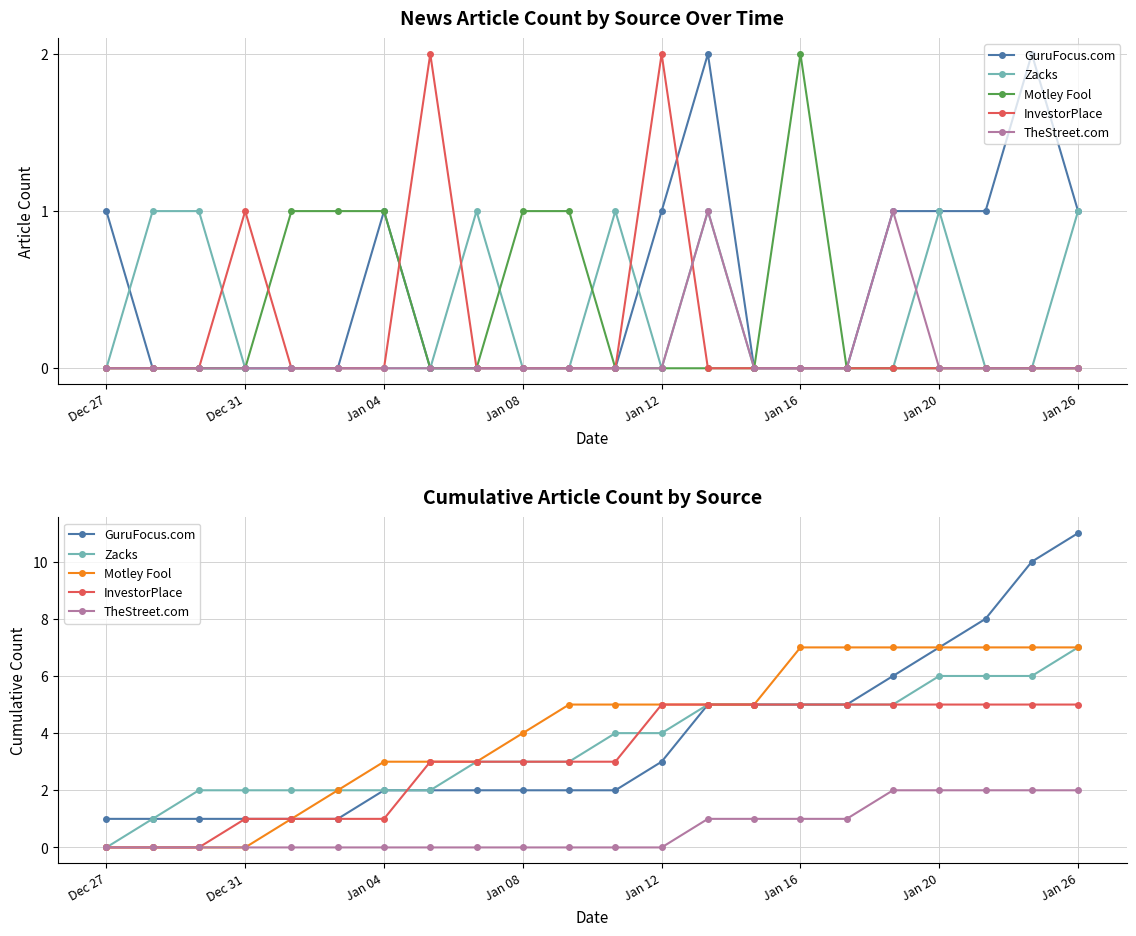

Is it true that GuruFocus.com equals 2 at Dec 31?

False